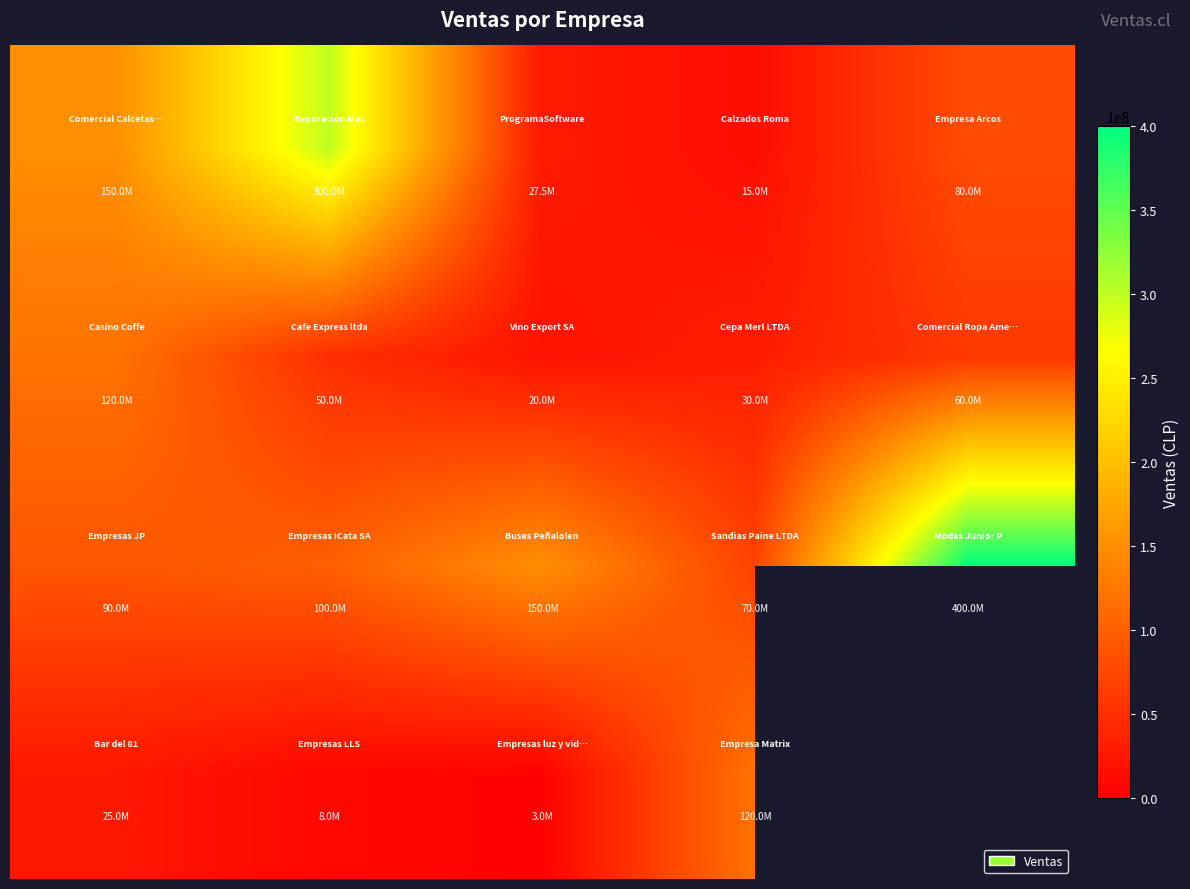

What is the maximum value shown in the chart?

400000000.0